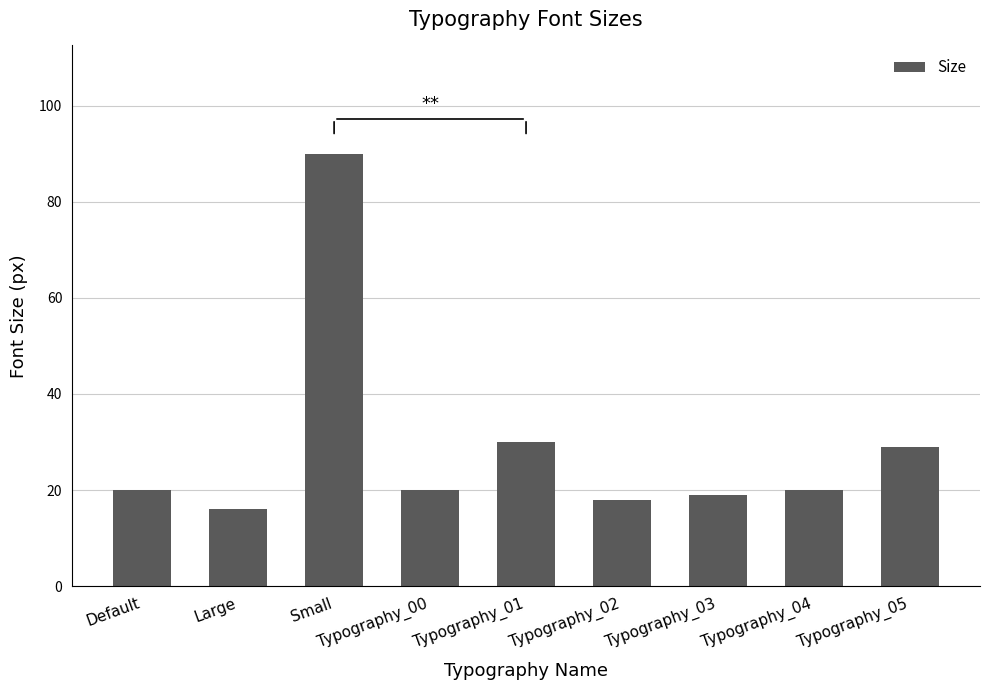

What is the approximate value at Small?

90